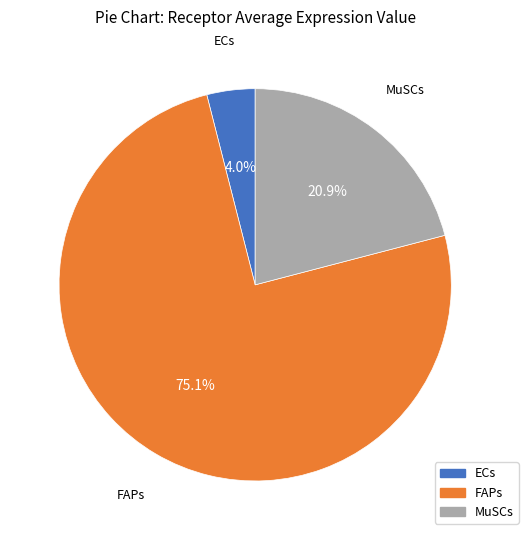

To the nearest percent, what is the difference between the largest and smallest slice percentages?

71%